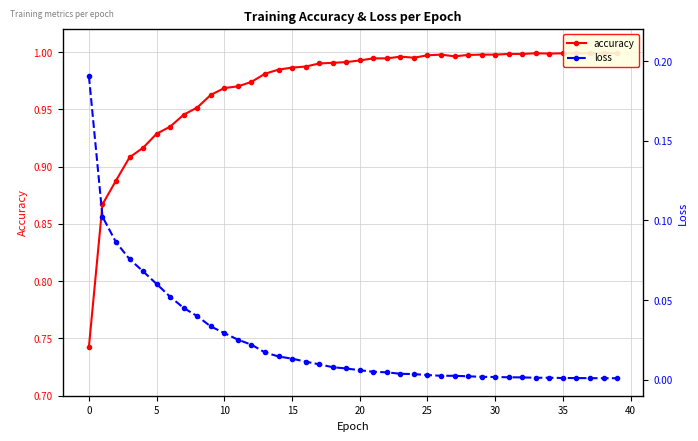

What are all the series names shown in the legend?

accuracy, loss